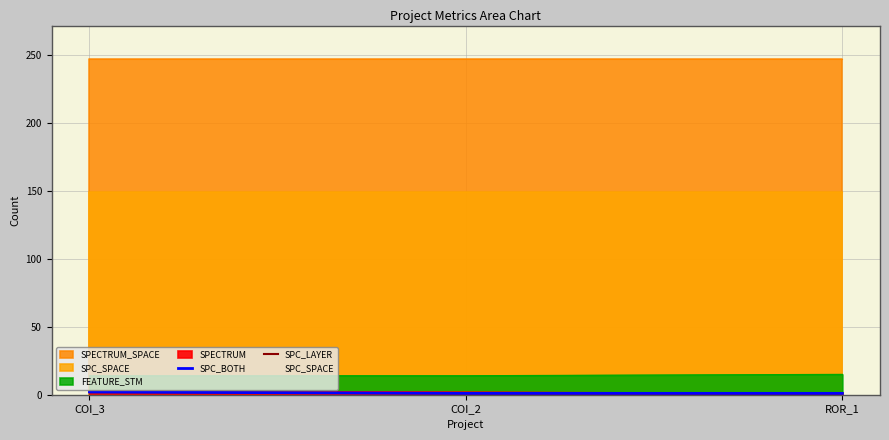

How many lines are shown in the chart?

2